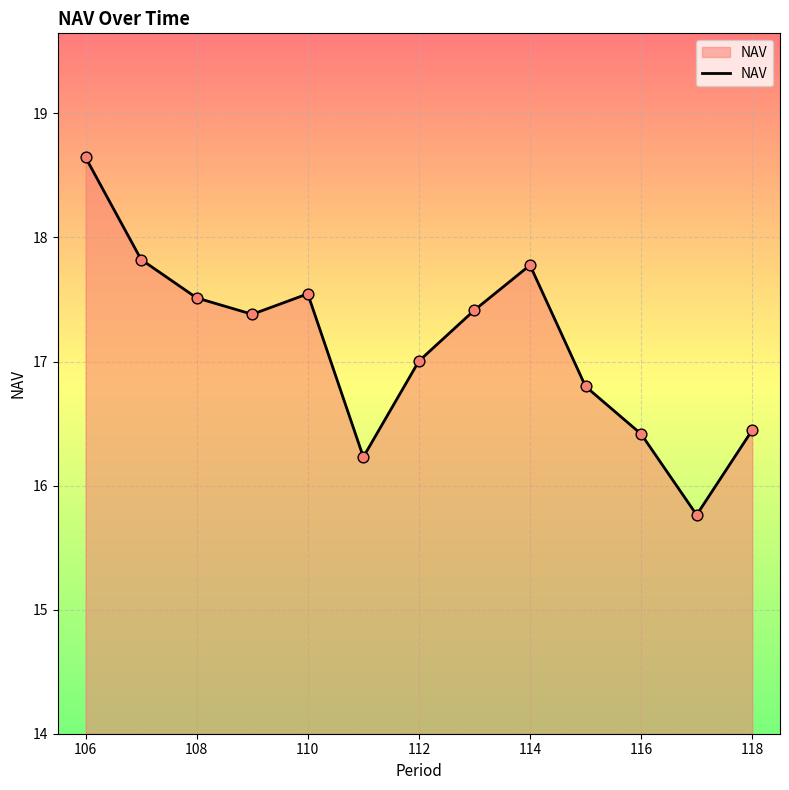

What is the difference between the maximum and minimum values?

2.9